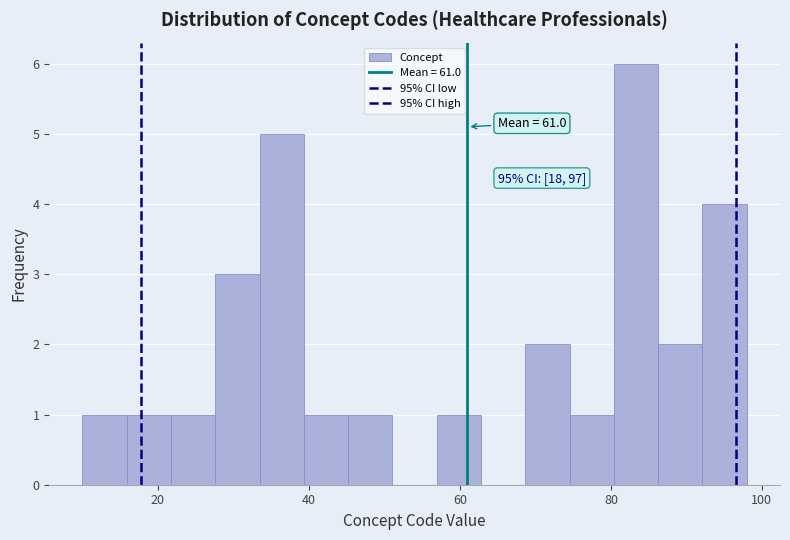

Read against the x-axis, roughly where is the centre of the tallest bar?

84